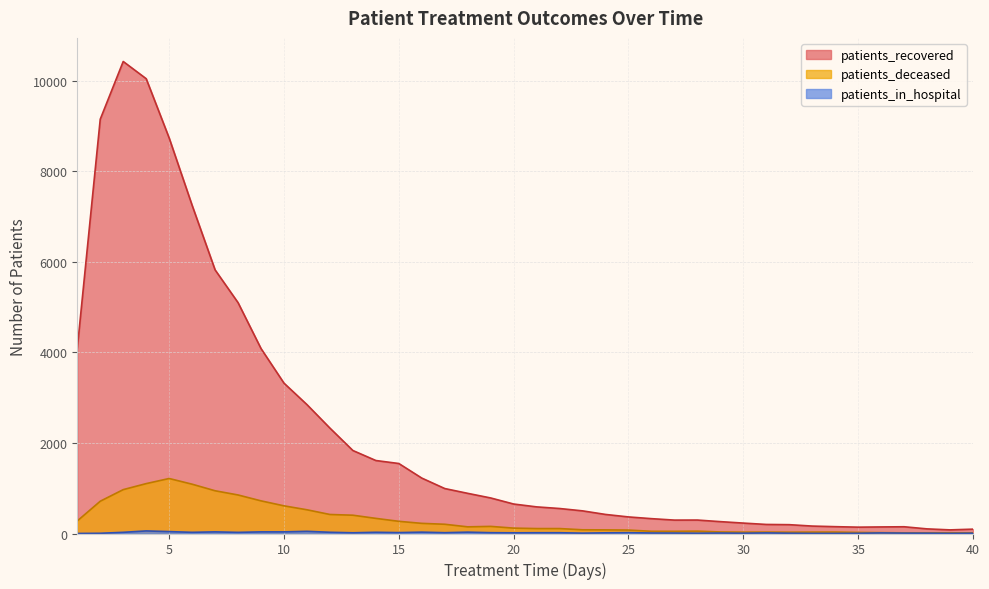

How many lines are shown in the chart?

3